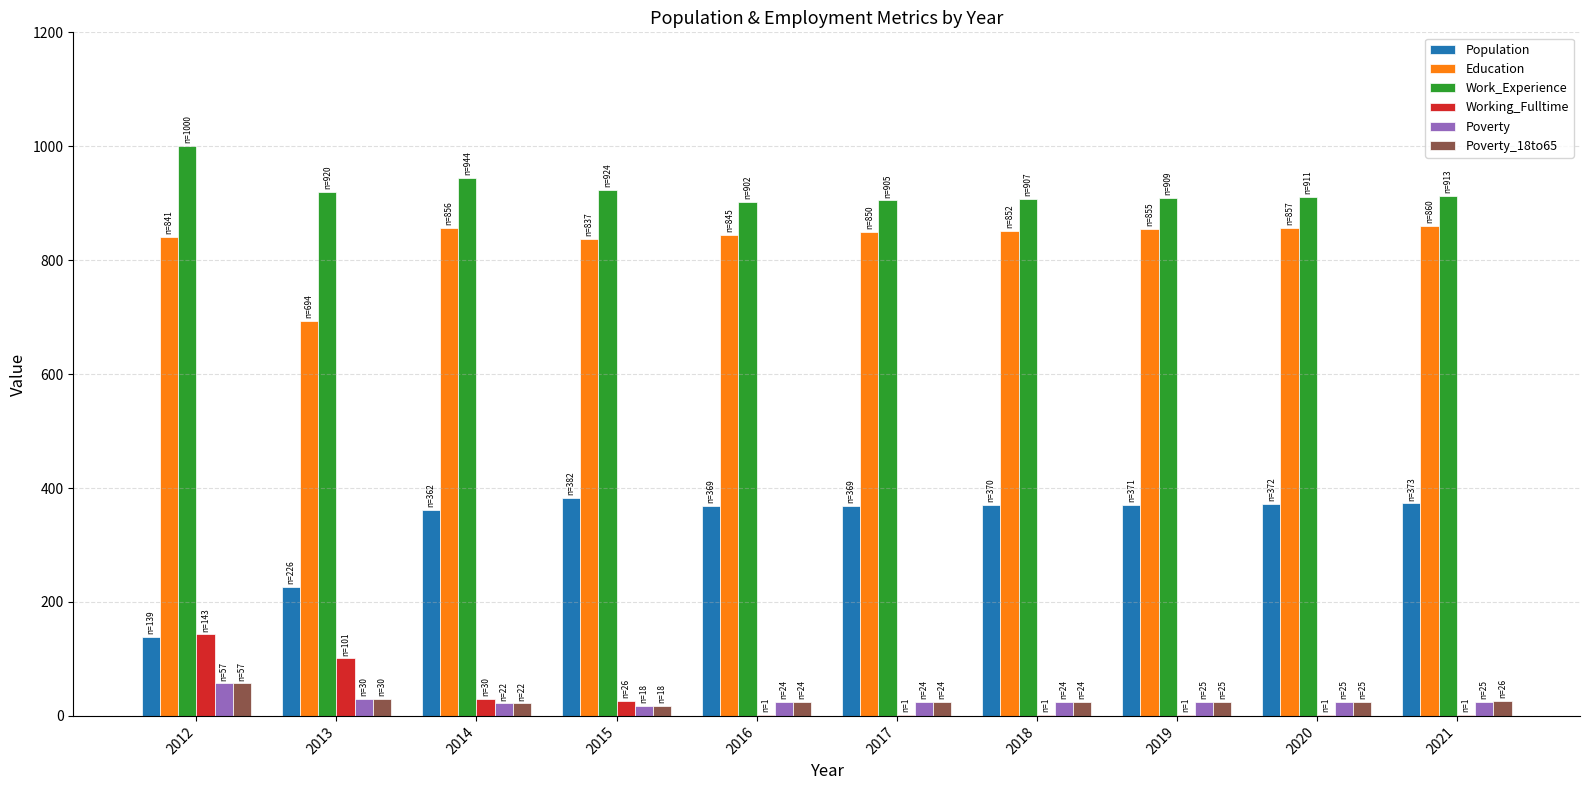

At which label does Poverty first exceed 25?

2012